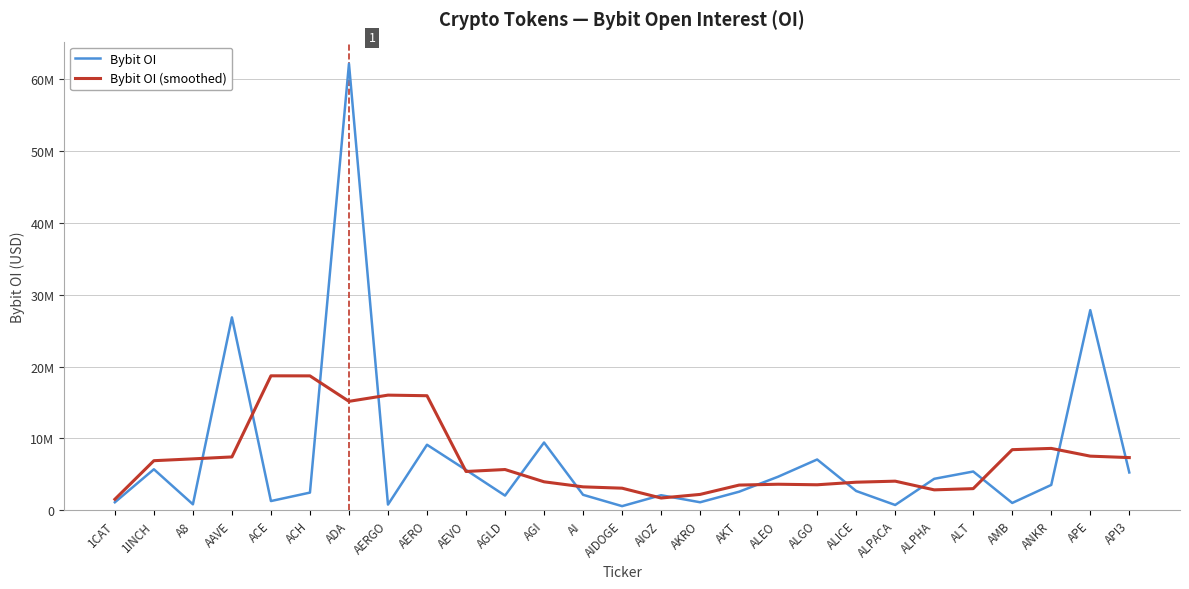

What are all the series names shown in the legend?

Bybit OI, Bybit OI (smoothed)